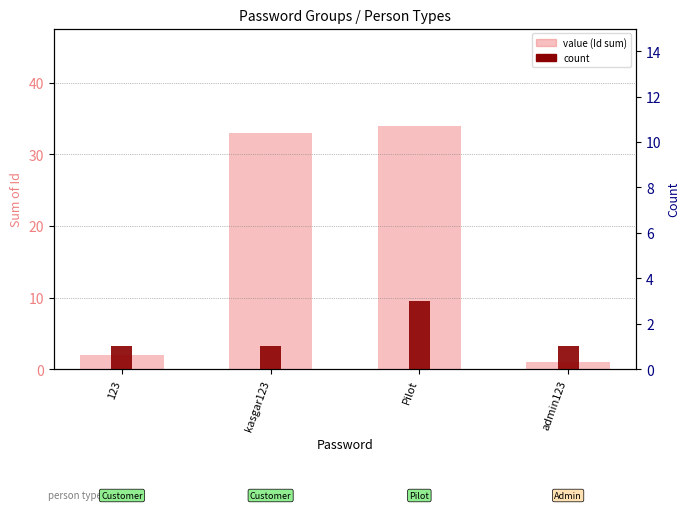

Reading left to right, what are all the values shown in this chart?

value (Id sum): 123=2	kasgar123=33	Pilot=34	admin123=1
count: 123=1	kasgar123=1	Pilot=3	admin123=1